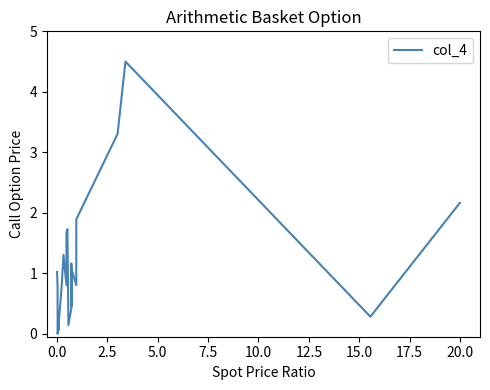

What is the greatest value displayed?

4.5